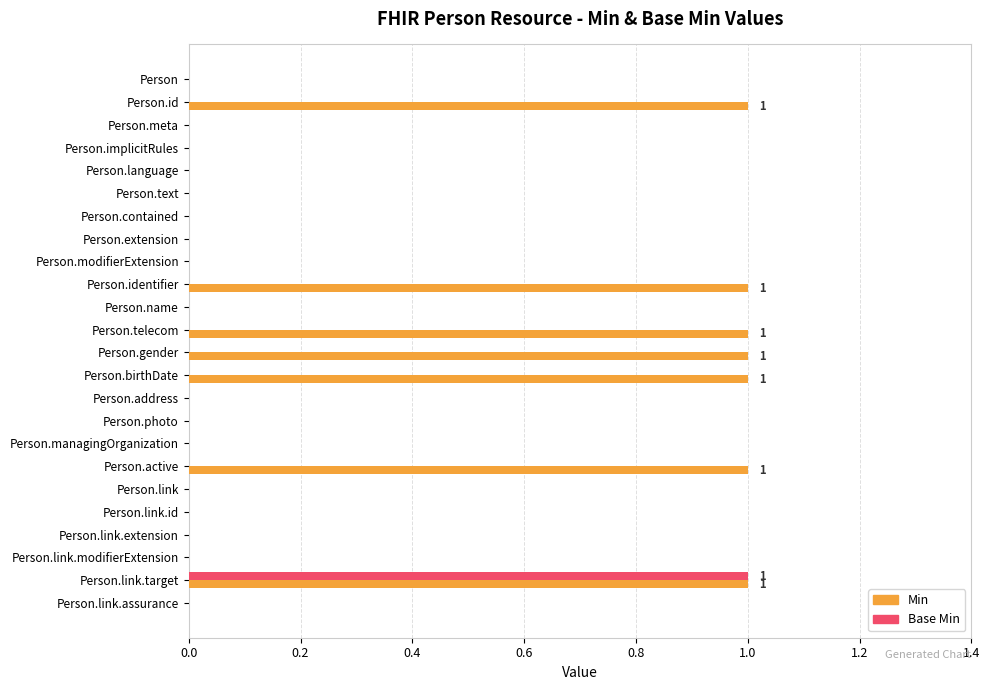

Which series changed the most between Person.text and Person.identifier?

Min